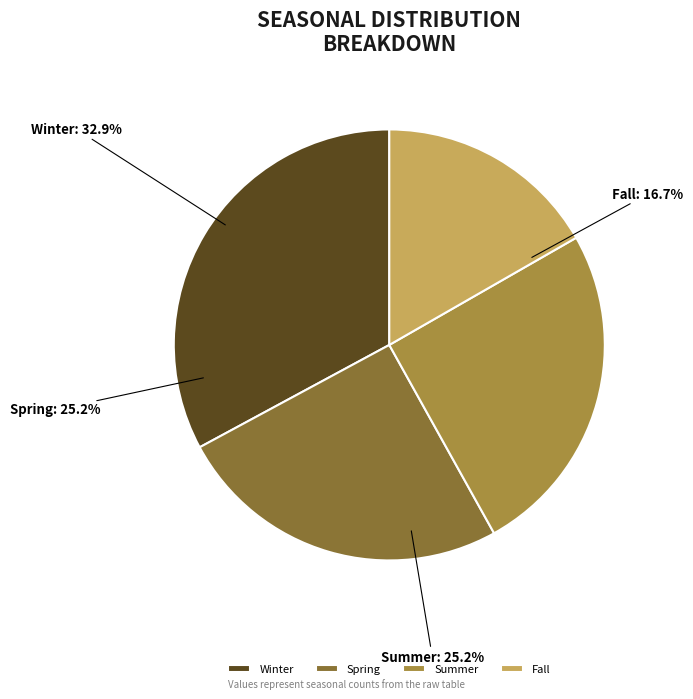

What percentage is the Summer slice, to the nearest percent?

25%